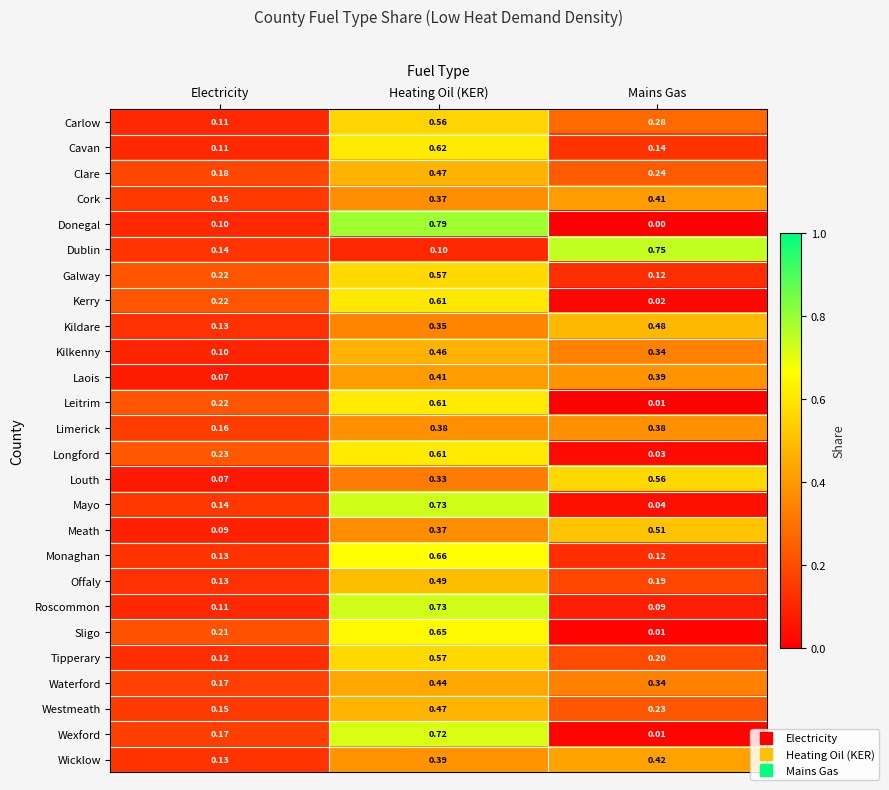

Which series has the largest total across all categories?

Dublin